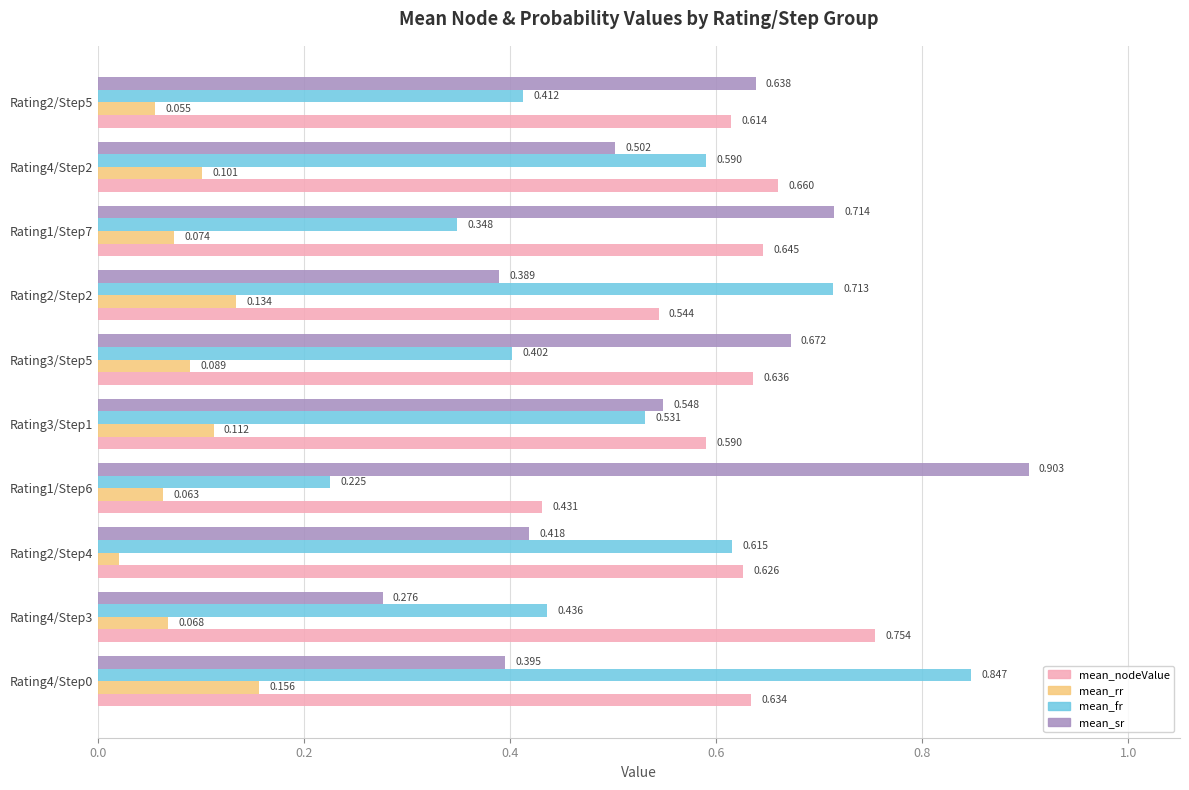

Which series changed the most between Rating4/Step0 and Rating3/Step5?

mean_fr